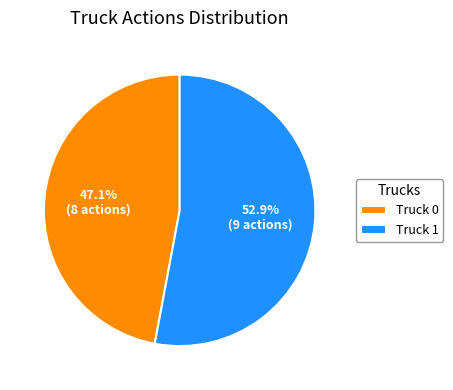

What percentage is the Truck 1 slice, to the nearest percent?

53%